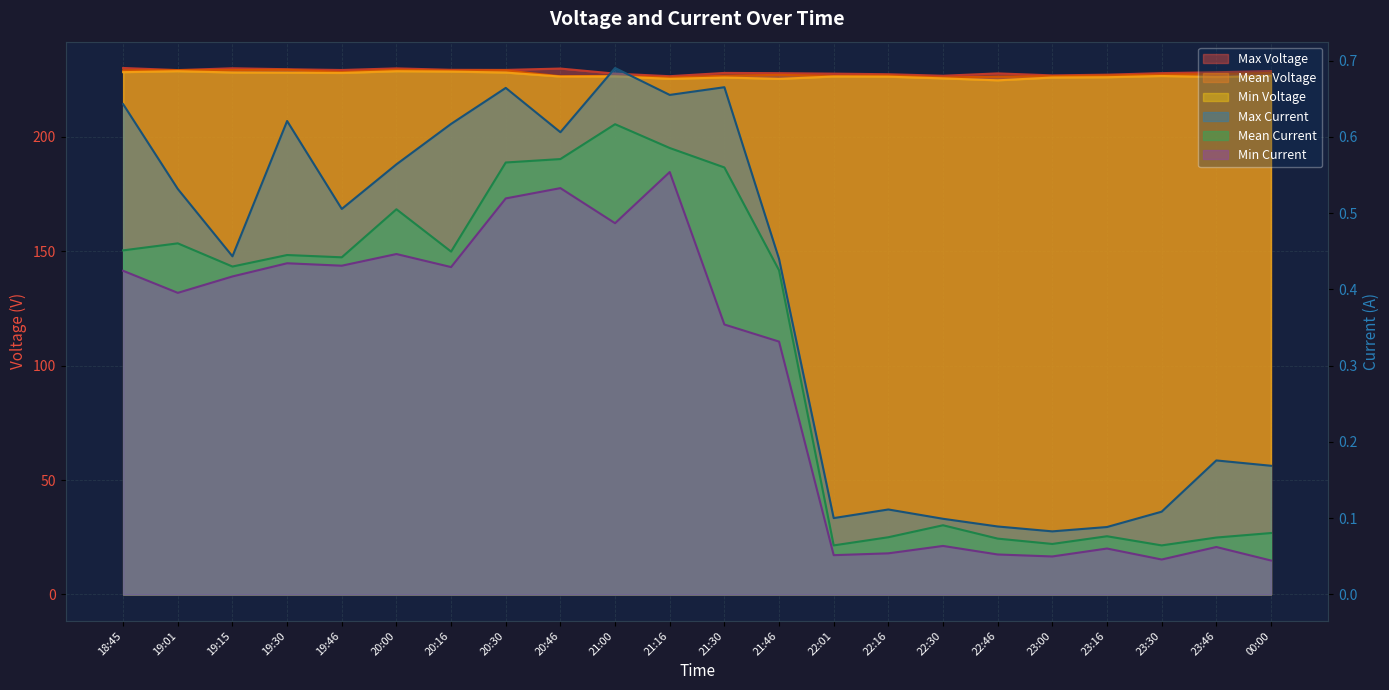

Which has a higher value, 21:16 or 23:30?

23:30